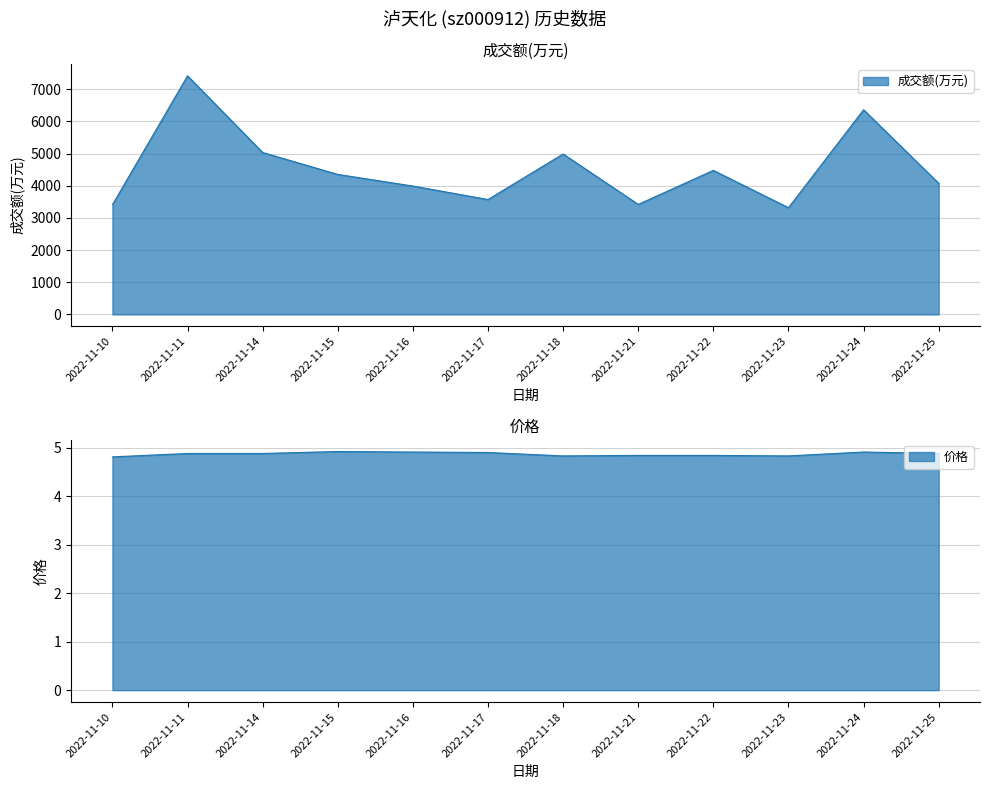

How many lines are shown in the chart?

2